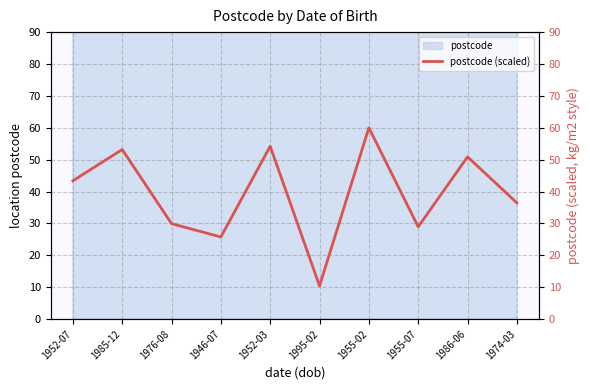

What is the greatest value displayed?

60.0